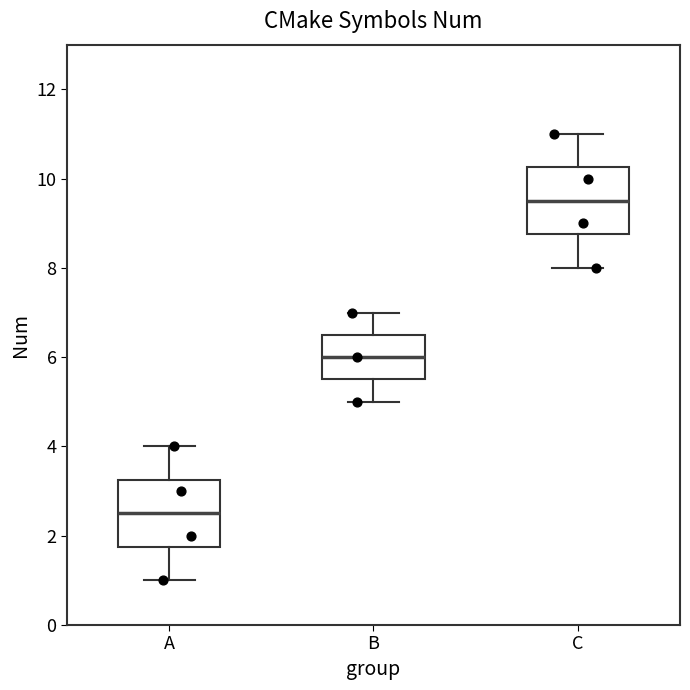

Where is the upper edge of the box for A on the y-axis? The values are not printed on the chart, so give them approximately, as read against the axis.

3.2